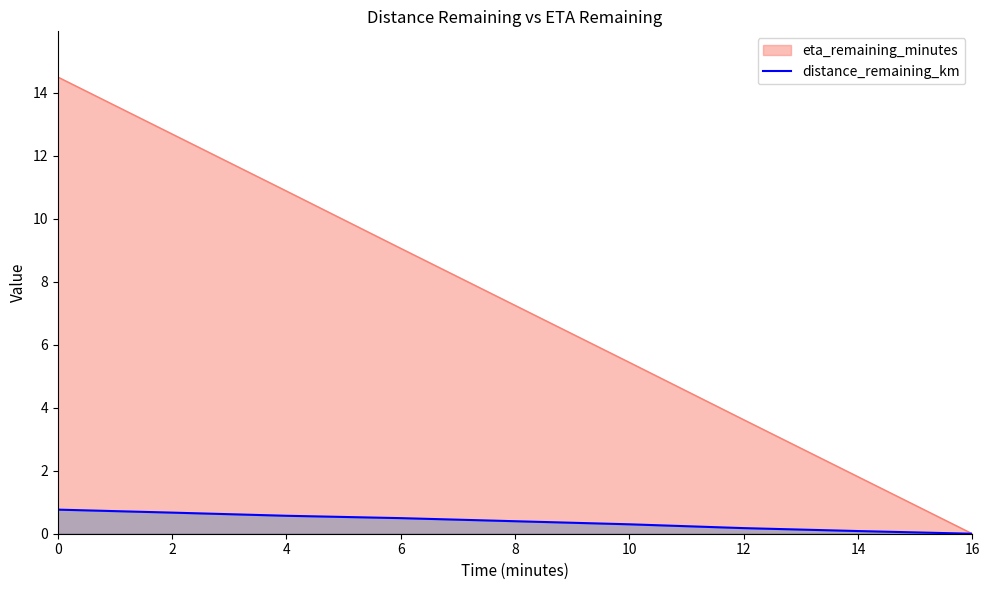

Count the values in the range 0 to 1.

9